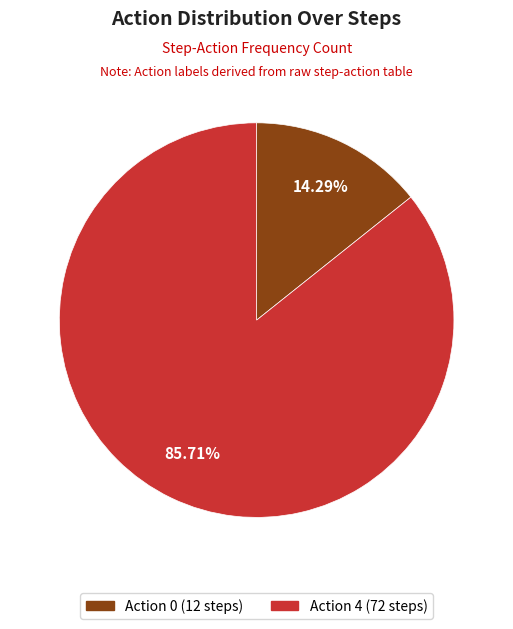

Does any single category account for the majority?

Yes